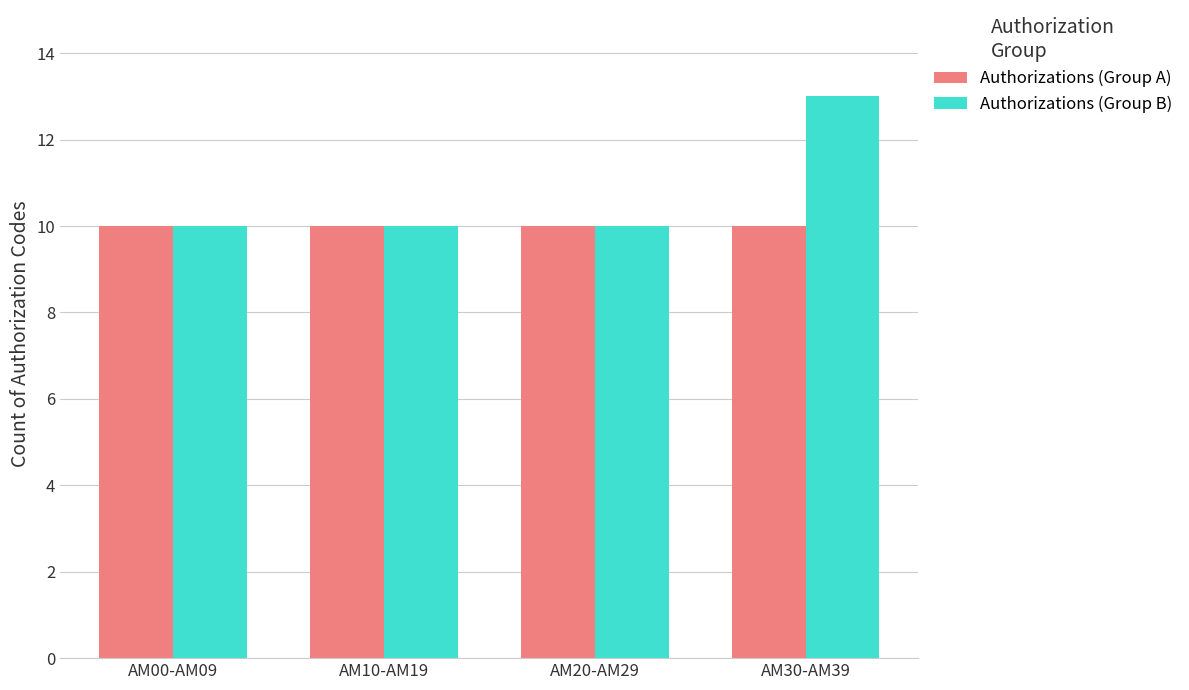

The value of Authorizations (Group A) at AM30-AM39 is 16. True or false?

False